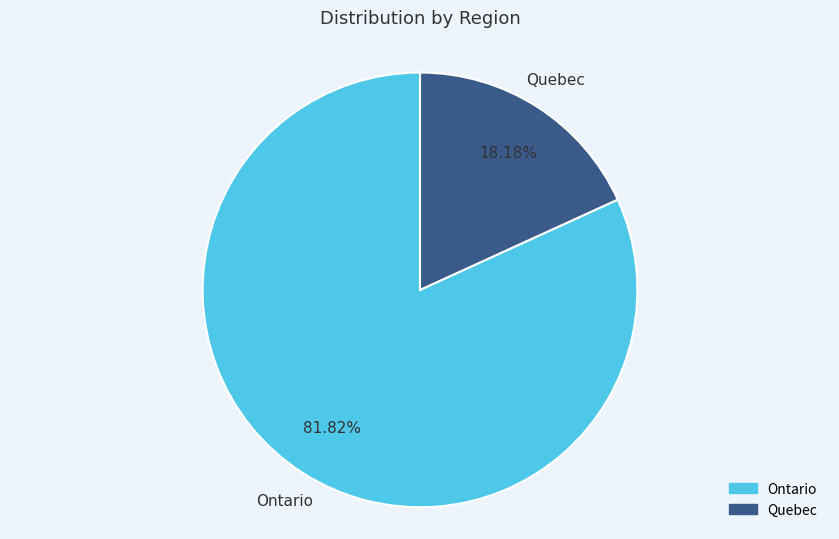

Count the number of slices in the pie.

2